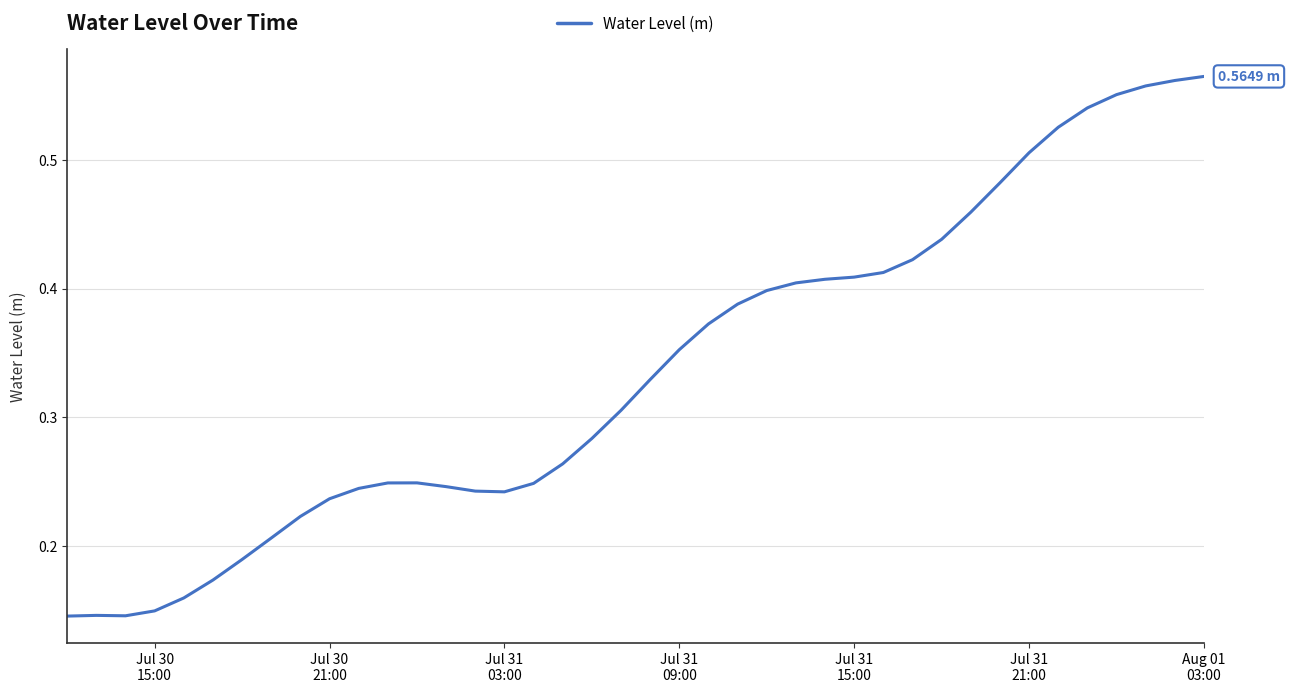

At which label is the value closest to 0?

Jul 30
15:00